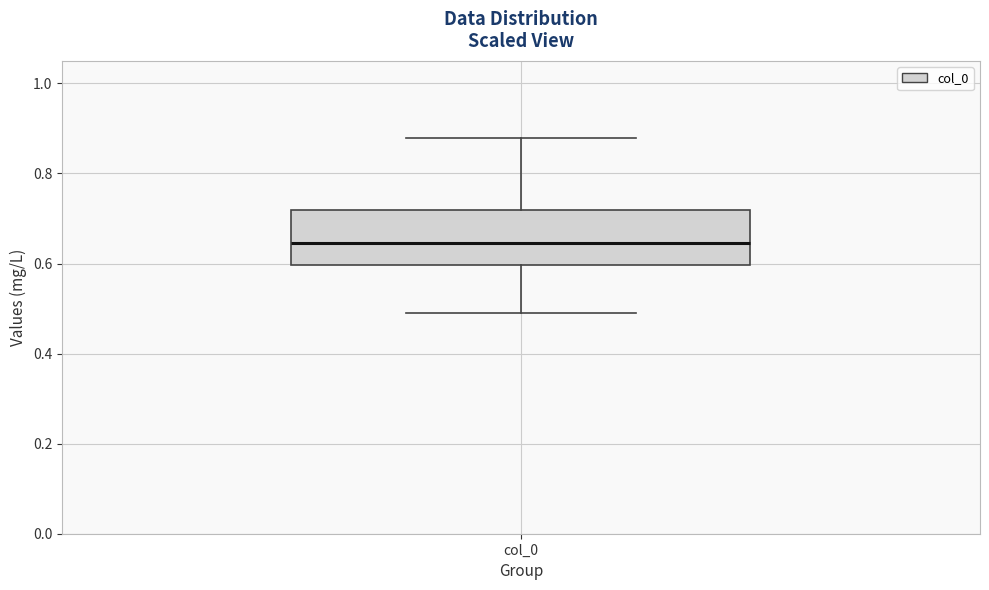

Where is the upper edge of the box for col_0 on the y-axis? The values are not printed on the chart, so give them approximately, as read against the axis.

0.72